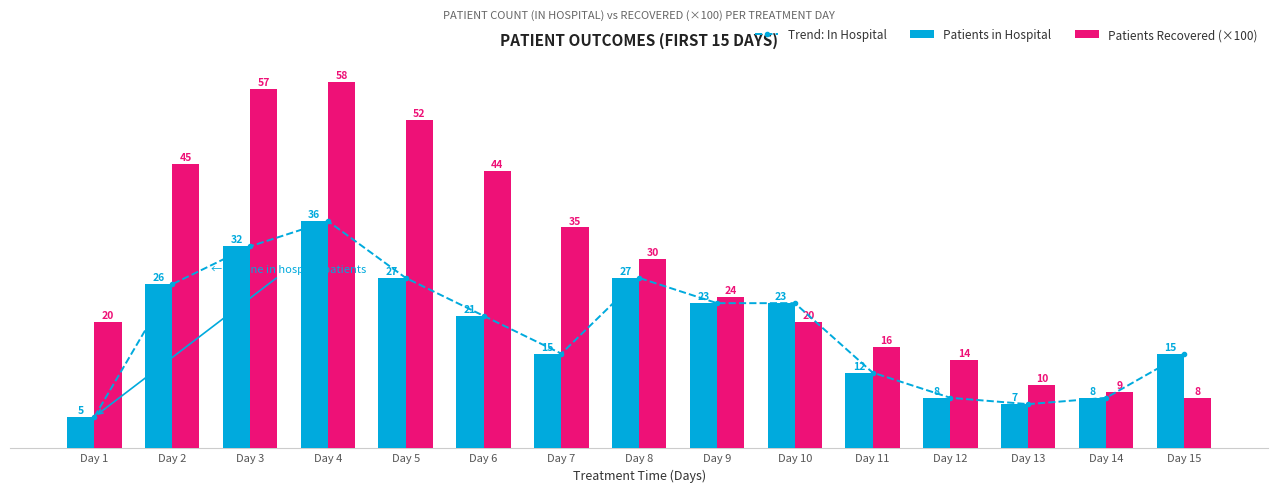

What is the value of the Trend: In Hospital bar at the 11th from the left?

12